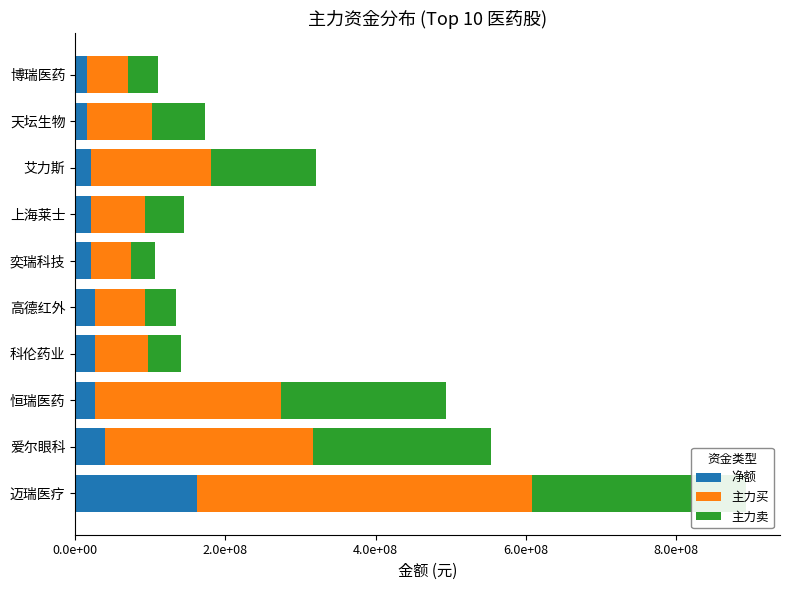

What is the minimum value for 净额?

15327504